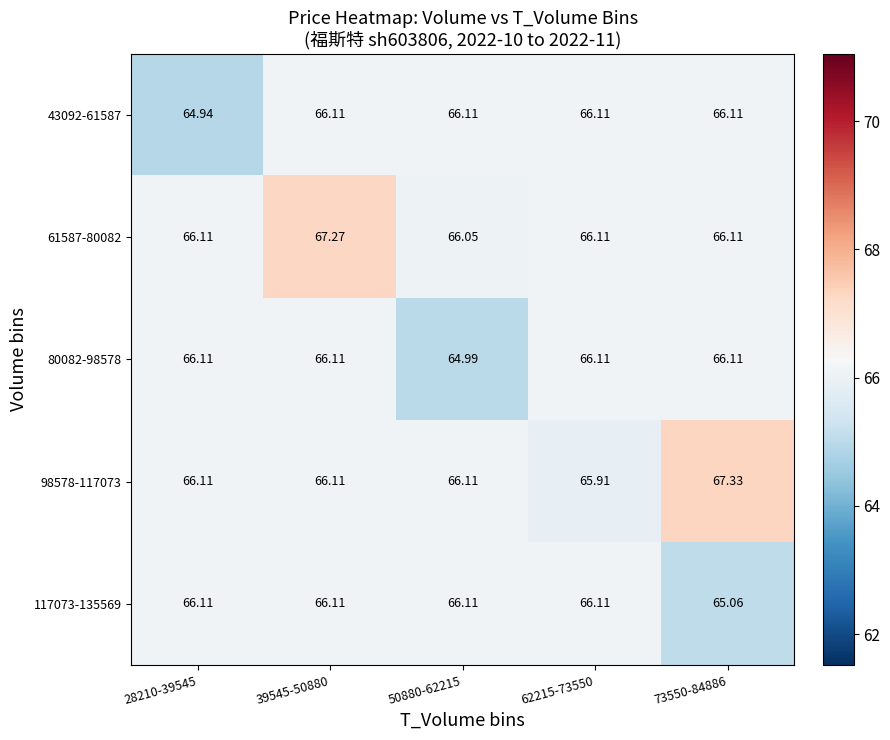

Which series changed the most between 62215-73550 and 73550-84886?

98578-117073